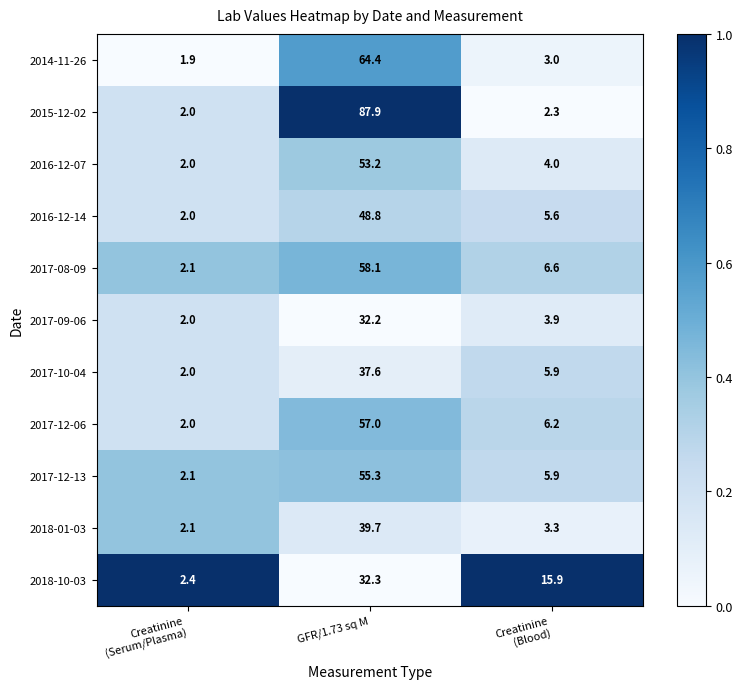

True or false: 2015-12-02 has a value of 58.8 at GFR/1.73 sq M.

False